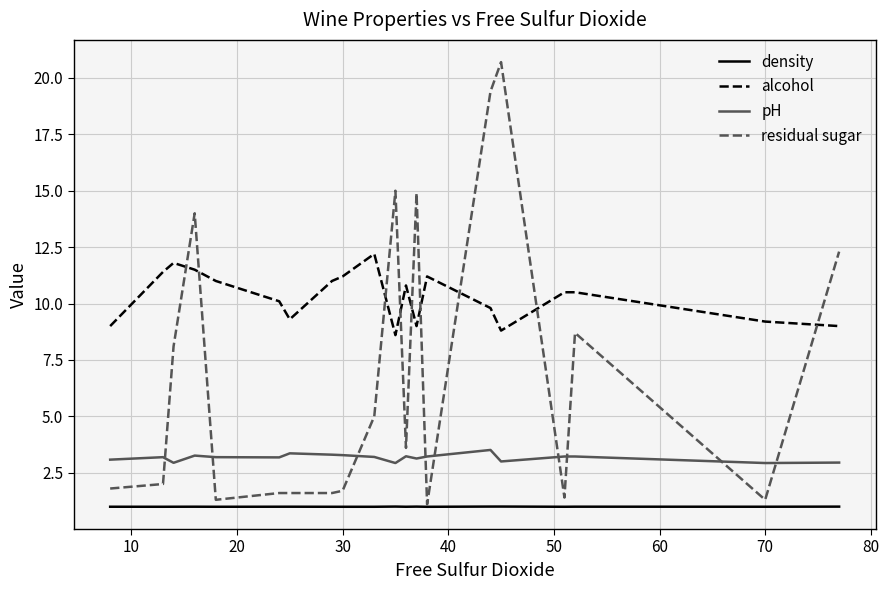

What is the maximum value shown in the chart?

20.7